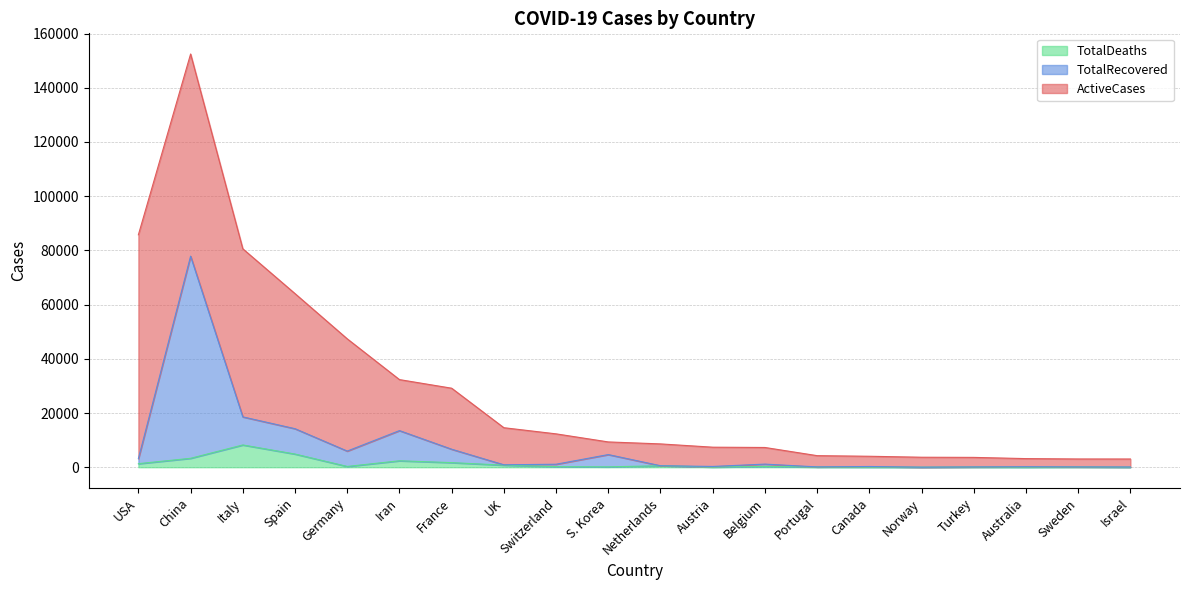

At which category is the sum across all series the highest?

China